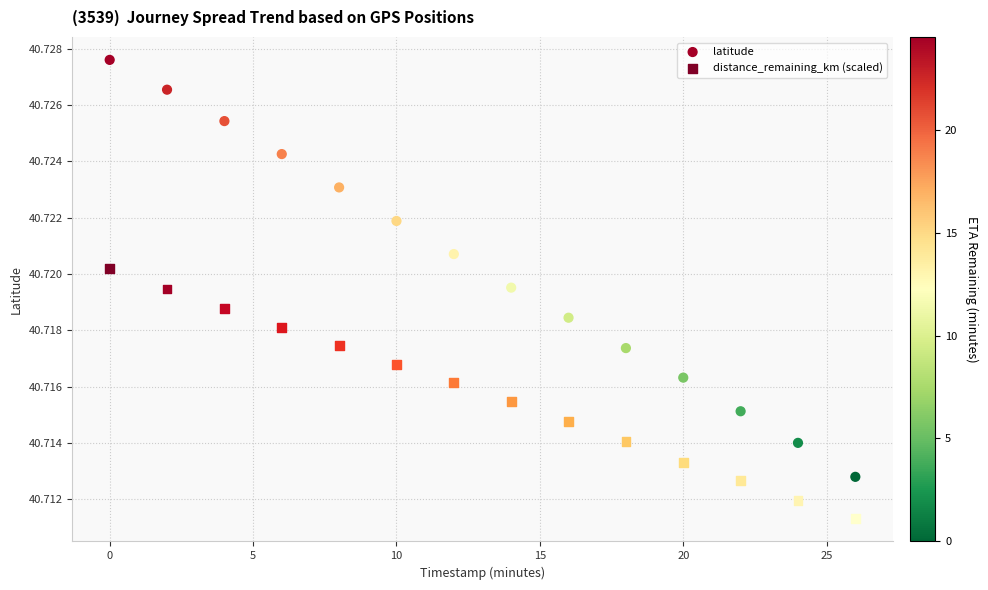

Which series contains the lowest Y value?

distance_remaining_km (scaled)